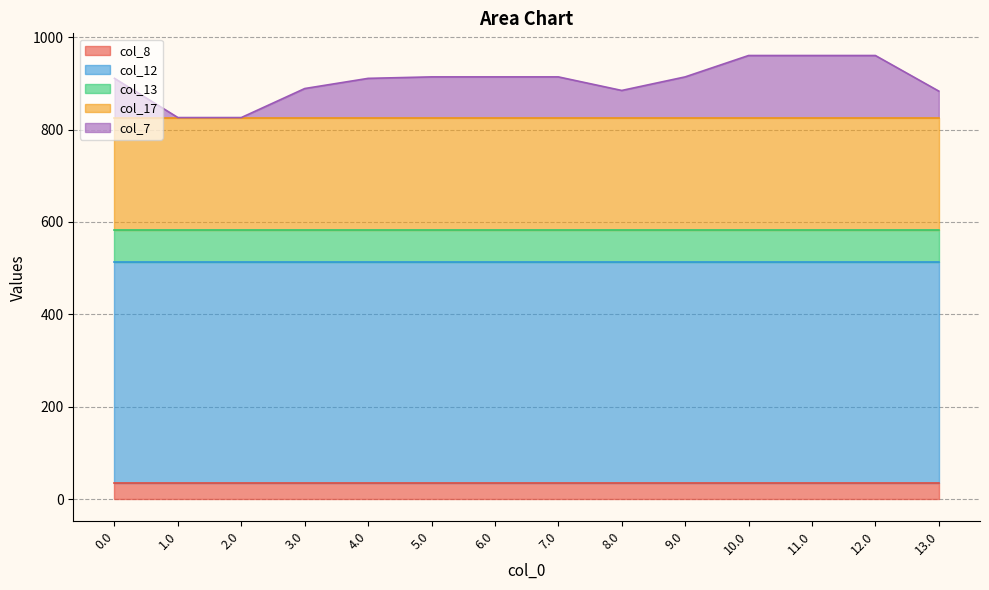

What is the maximum value shown in the chart?

477.2